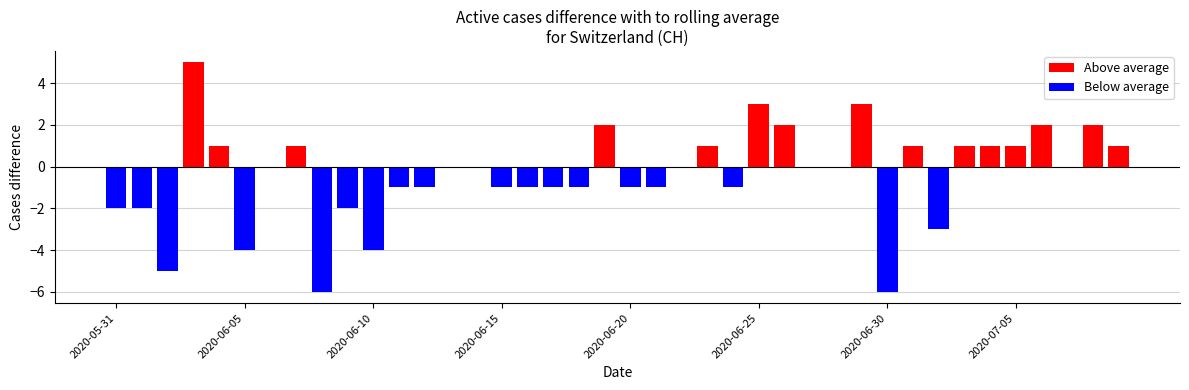

How many bars are there in each group?

2